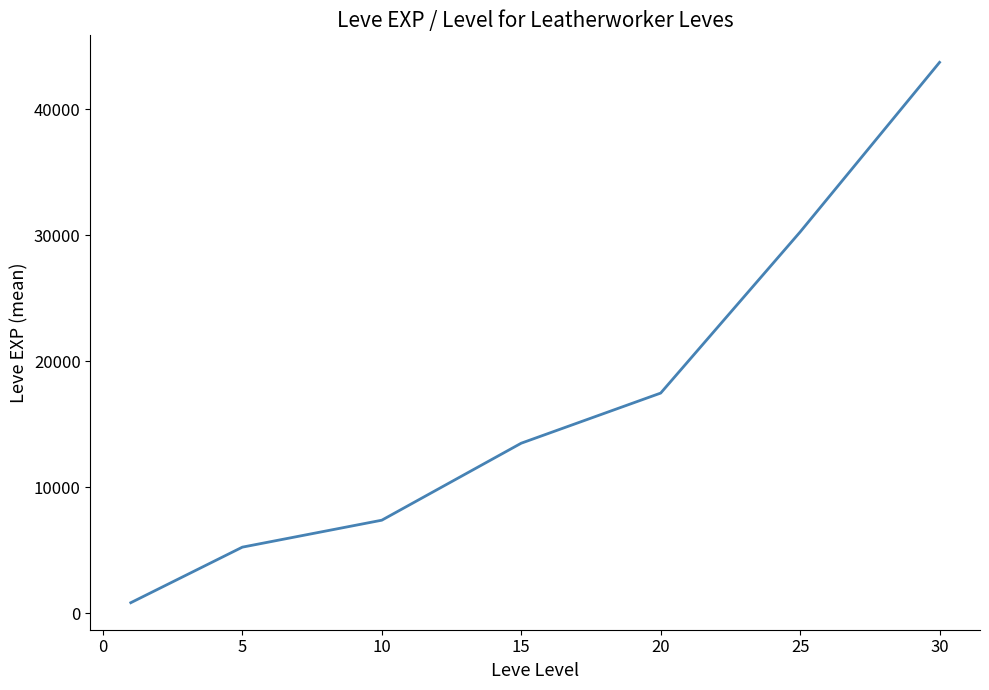

True or false: the data has more than 0 interior local peaks.

False